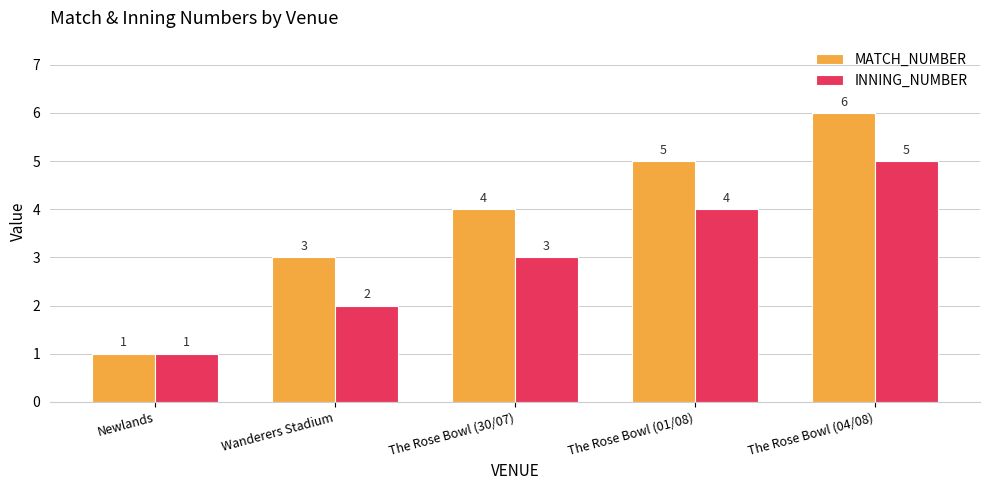

Reading left to right, transcribe all the data shown in this chart.

MATCH_NUMBER: 1	3	4	5	6
INNING_NUMBER: 1	2	3	4	5